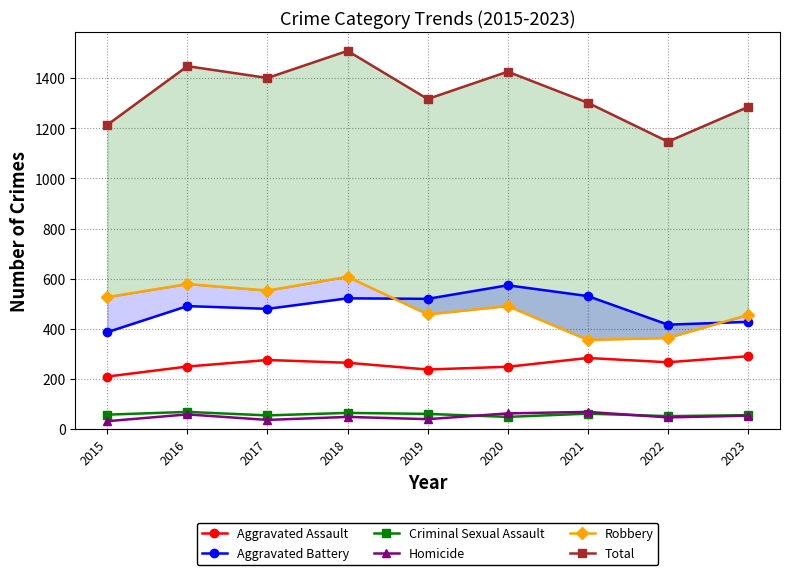

List the series in order of their peak value, lowest first.

Criminal Sexual Assault, Homicide, Aggravated Assault, Aggravated Battery, Robbery, Total